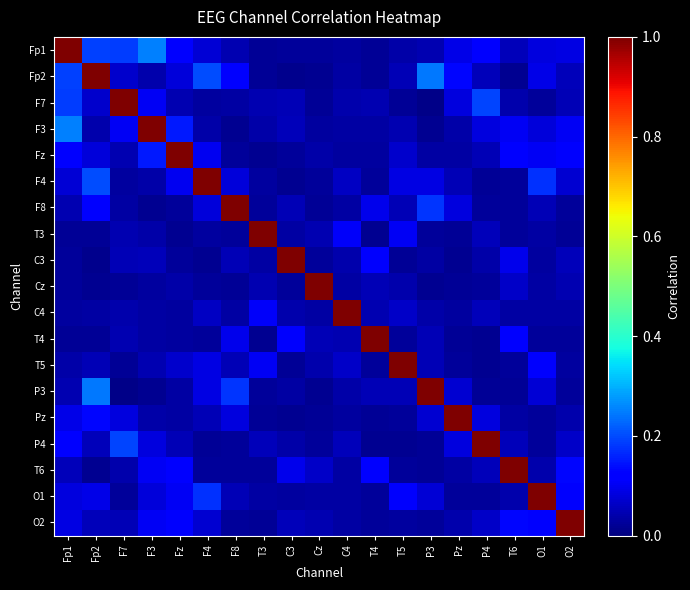

Reading left to right, transcribe all the data shown in this chart.

Fp1: Fp1=1.0	Fp2=0.2	F7=0.2	F3=0.3	Fz=0.1	F4=0.1	F8=0.0	T3=0.0	C3=0.0	Cz=0.0	C4=0.0	T4=0.0	T5=0.0	P3=0.0	Pz=0.1	P4=0.1	T6=0.1	O1=0.1	O2=0.1
Fp2: Fp1=0.2	Fp2=1.0	F7=0.1	F3=0.0	Fz=0.1	F4=0.2	F8=0.1	T3=0.0	C3=0.0	Cz=0.0	C4=0.0	T4=0.0	T5=0.0	P3=0.2	Pz=0.1	P4=0.1	T6=0.0	O1=0.1	O2=0.1
F7: Fp1=0.2	Fp2=0.1	F7=1.0	F3=0.1	Fz=0.0	F4=0.0	F8=0.0	T3=0.0	C3=0.0	Cz=0.0	C4=0.0	T4=0.0	T5=0.0	P3=0.0	Pz=0.1	P4=0.2	T6=0.0	O1=0.0	O2=0.0
F3: Fp1=0.3	Fp2=0.0	F7=0.1	F3=1.0	Fz=0.2	F4=0.0	F8=0.0	T3=0.0	C3=0.1	Cz=0.0	C4=0.0	T4=0.0	T5=0.0	P3=0.0	Pz=0.0	P4=0.1	T6=0.1	O1=0.1	O2=0.1
Fz: Fp1=0.1	Fp2=0.1	F7=0.0	F3=0.2	Fz=1.0	F4=0.1	F8=0.0	T3=0.0	C3=0.0	Cz=0.0	C4=0.0	T4=0.0	T5=0.1	P3=0.0	Pz=0.0	P4=0.0	T6=0.1	O1=0.1	O2=0.1
F4: Fp1=0.1	Fp2=0.2	F7=0.0	F3=0.0	Fz=0.1	F4=1.0	F8=0.1	T3=0.0	C3=0.0	Cz=0.0	C4=0.1	T4=0.0	T5=0.1	P3=0.1	Pz=0.0	P4=0.0	T6=0.0	O1=0.2	O2=0.1
F8: Fp1=0.0	Fp2=0.1	F7=0.0	F3=0.0	Fz=0.0	F4=0.1	F8=1.0	T3=0.0	C3=0.0	Cz=0.0	C4=0.0	T4=0.1	T5=0.0	P3=0.2	Pz=0.1	P4=0.0	T6=0.0	O1=0.0	O2=0.0
T3: Fp1=0.0	Fp2=0.0	F7=0.0	F3=0.0	Fz=0.0	F4=0.0	F8=0.0	T3=1.0	C3=0.0	Cz=0.0	C4=0.1	T4=0.0	T5=0.1	P3=0.0	Pz=0.0	P4=0.1	T6=0.0	O1=0.0	O2=0.0
C3: Fp1=0.0	Fp2=0.0	F7=0.0	F3=0.1	Fz=0.0	F4=0.0	F8=0.0	T3=0.0	C3=1.0	Cz=0.0	C4=0.0	T4=0.1	T5=0.0	P3=0.0	Pz=0.0	P4=0.0	T6=0.1	O1=0.0	O2=0.1
Cz: Fp1=0.0	Fp2=0.0	F7=0.0	F3=0.0	Fz=0.0	F4=0.0	F8=0.0	T3=0.0	C3=0.0	Cz=1.0	C4=0.0	T4=0.1	T5=0.0	P3=0.0	Pz=0.0	P4=0.0	T6=0.1	O1=0.0	O2=0.0
C4: Fp1=0.0	Fp2=0.0	F7=0.0	F3=0.0	Fz=0.0	F4=0.1	F8=0.0	T3=0.1	C3=0.0	Cz=0.0	C4=1.0	T4=0.0	T5=0.1	P3=0.0	Pz=0.0	P4=0.1	T6=0.0	O1=0.0	O2=0.0
T4: Fp1=0.0	Fp2=0.0	F7=0.0	F3=0.0	Fz=0.0	F4=0.0	F8=0.1	T3=0.0	C3=0.1	Cz=0.1	C4=0.0	T4=1.0	T5=0.0	P3=0.0	Pz=0.0	P4=0.0	T6=0.1	O1=0.0	O2=0.0
T5: Fp1=0.0	Fp2=0.0	F7=0.0	F3=0.0	Fz=0.1	F4=0.1	F8=0.0	T3=0.1	C3=0.0	Cz=0.0	C4=0.1	T4=0.0	T5=1.0	P3=0.0	Pz=0.0	P4=0.0	T6=0.0	O1=0.1	O2=0.0
P3: Fp1=0.0	Fp2=0.2	F7=0.0	F3=0.0	Fz=0.0	F4=0.1	F8=0.2	T3=0.0	C3=0.0	Cz=0.0	C4=0.0	T4=0.0	T5=0.0	P3=1.0	Pz=0.1	P4=0.0	T6=0.0	O1=0.1	O2=0.0
Pz: Fp1=0.1	Fp2=0.1	F7=0.1	F3=0.0	Fz=0.0	F4=0.0	F8=0.1	T3=0.0	C3=0.0	Cz=0.0	C4=0.0	T4=0.0	T5=0.0	P3=0.1	Pz=1.0	P4=0.1	T6=0.0	O1=0.0	O2=0.0
P4: Fp1=0.1	Fp2=0.1	F7=0.2	F3=0.1	Fz=0.0	F4=0.0	F8=0.0	T3=0.1	C3=0.0	Cz=0.0	C4=0.1	T4=0.0	T5=0.0	P3=0.0	Pz=0.1	P4=1.0	T6=0.1	O1=0.0	O2=0.1
T6: Fp1=0.1	Fp2=0.0	F7=0.0	F3=0.1	Fz=0.1	F4=0.0	F8=0.0	T3=0.0	C3=0.1	Cz=0.1	C4=0.0	T4=0.1	T5=0.0	P3=0.0	Pz=0.0	P4=0.1	T6=1.0	O1=0.0	O2=0.1
O1: Fp1=0.1	Fp2=0.1	F7=0.0	F3=0.1	Fz=0.1	F4=0.2	F8=0.0	T3=0.0	C3=0.0	Cz=0.0	C4=0.0	T4=0.0	T5=0.1	P3=0.1	Pz=0.0	P4=0.0	T6=0.0	O1=1.0	O2=0.1
O2: Fp1=0.1	Fp2=0.1	F7=0.0	F3=0.1	Fz=0.1	F4=0.1	F8=0.0	T3=0.0	C3=0.1	Cz=0.0	C4=0.0	T4=0.0	T5=0.0	P3=0.0	Pz=0.0	P4=0.1	T6=0.1	O1=0.1	O2=1.0